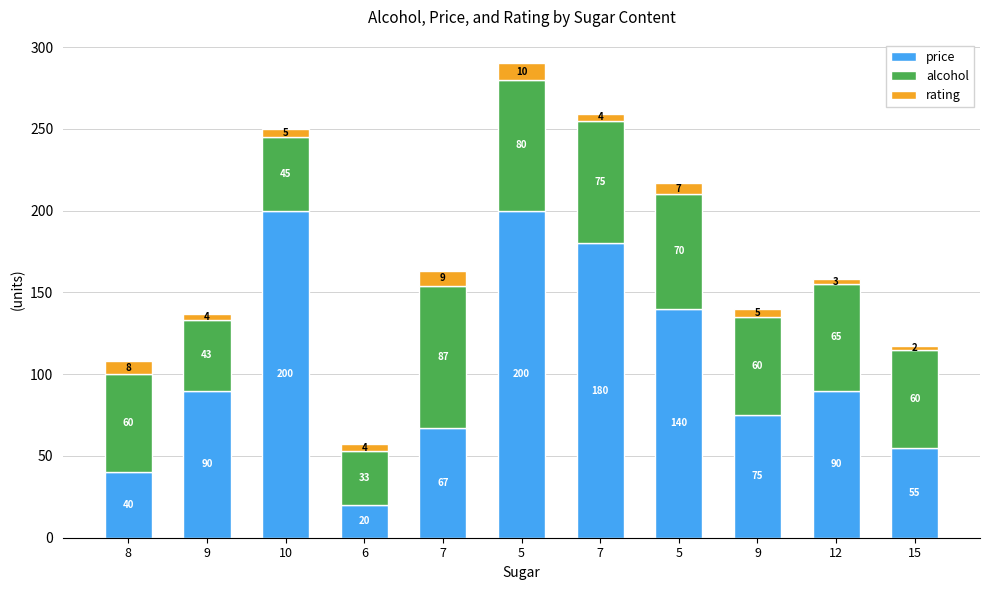

What are all the series names shown in the legend?

price, alcohol, rating